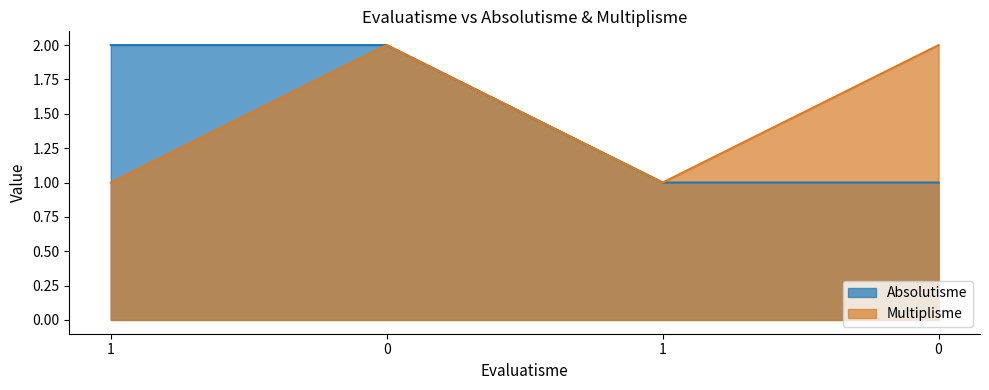

What are all the series names shown in the legend?

Absolutisme, Multiplisme